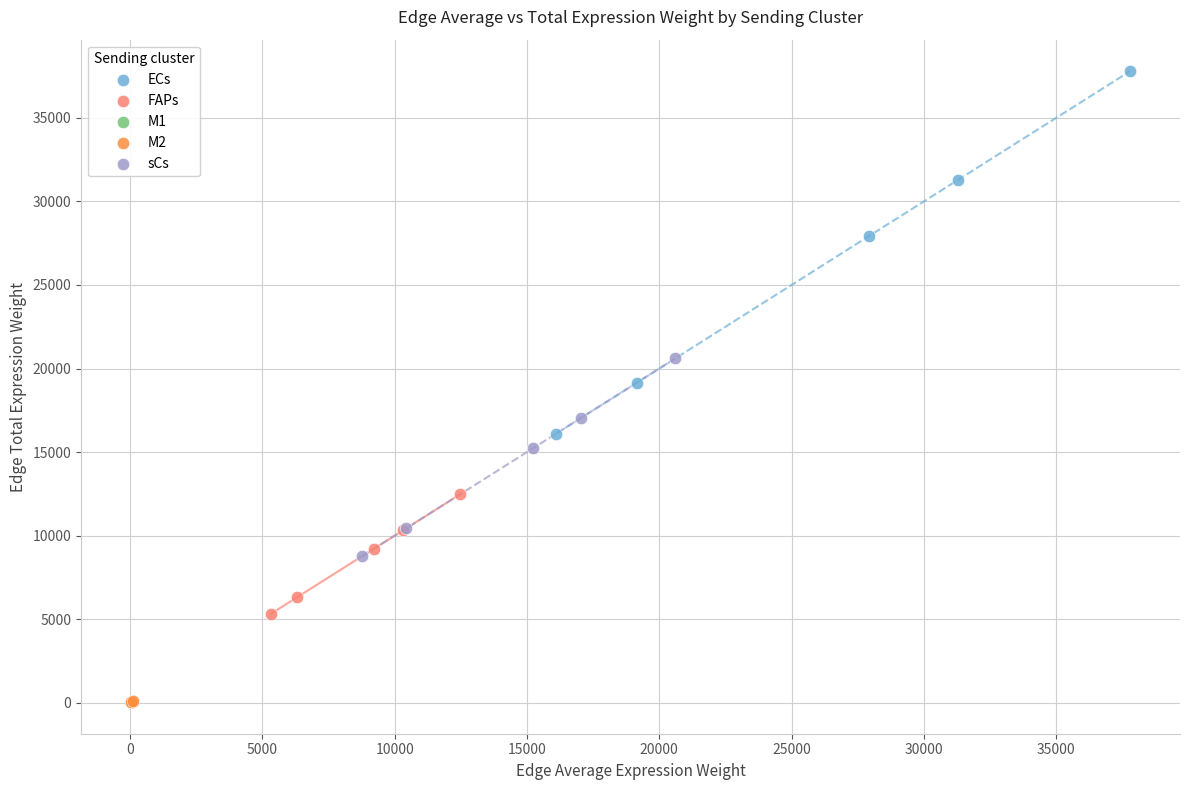

Which series has the largest Y range (max minus min)?

ECs